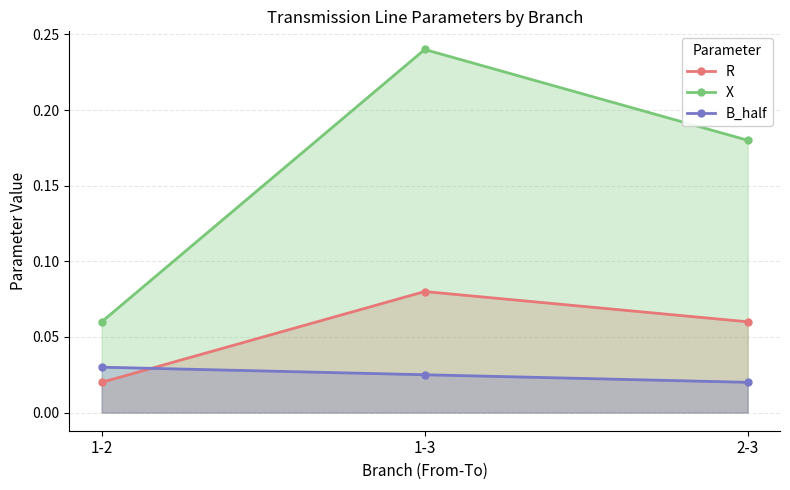

The value of X at 1-3 is 0.1. True or false?

False